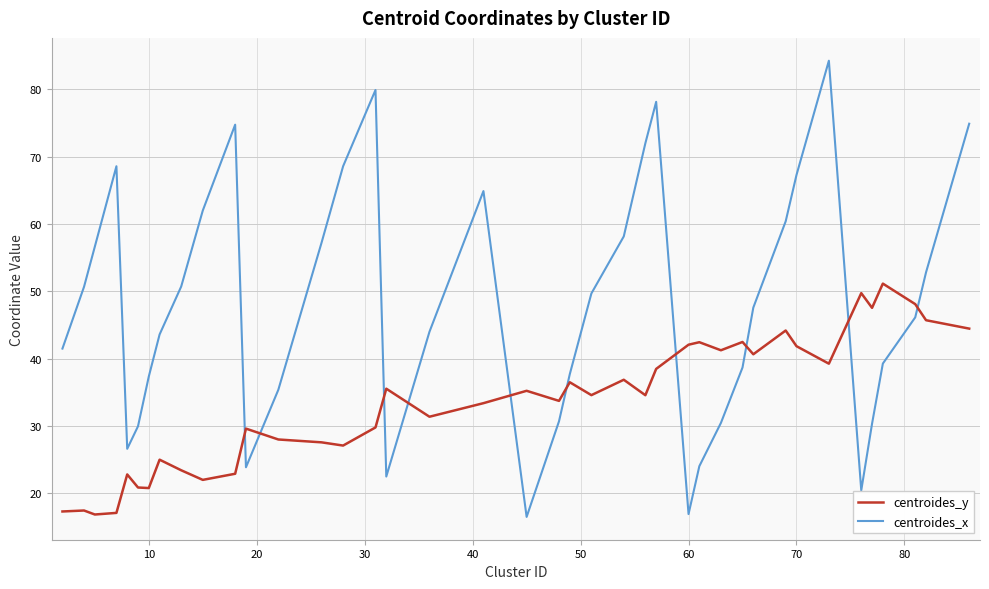

True or false: centroides_x has more than 2 interior local peaks.

True